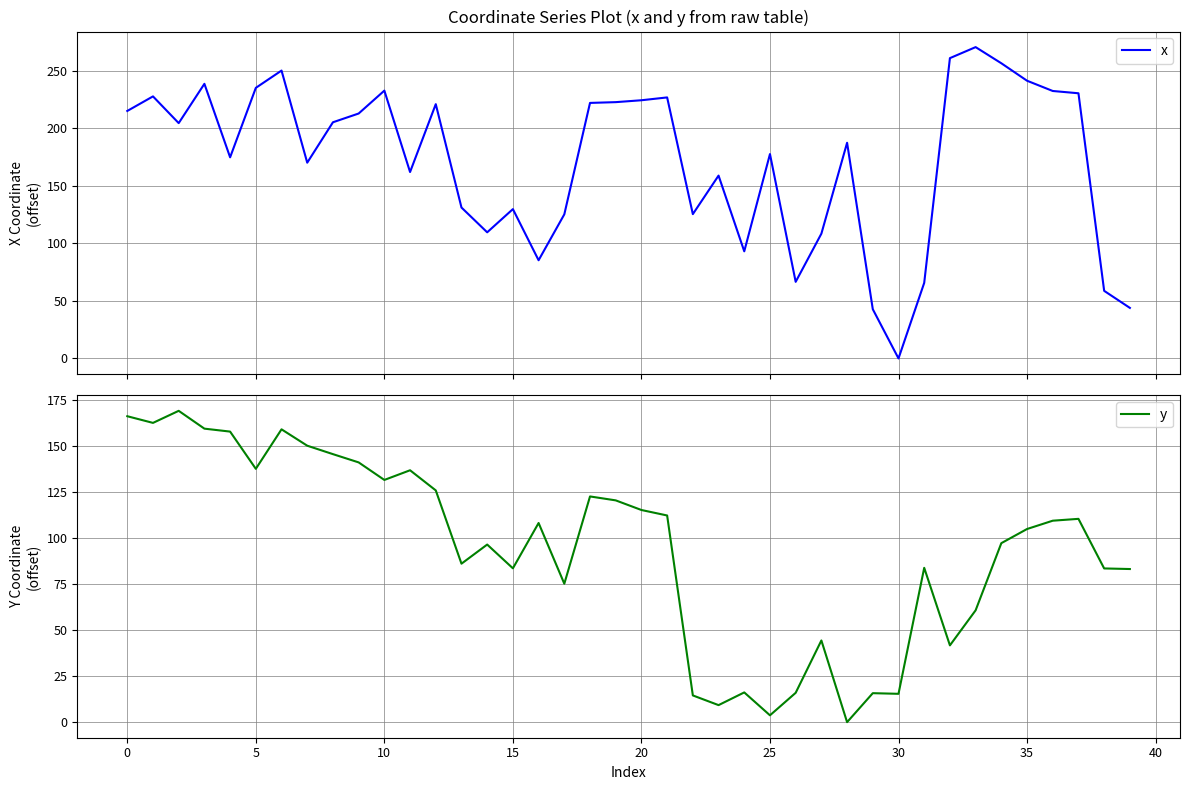

What is the maximum value for x?

270.4